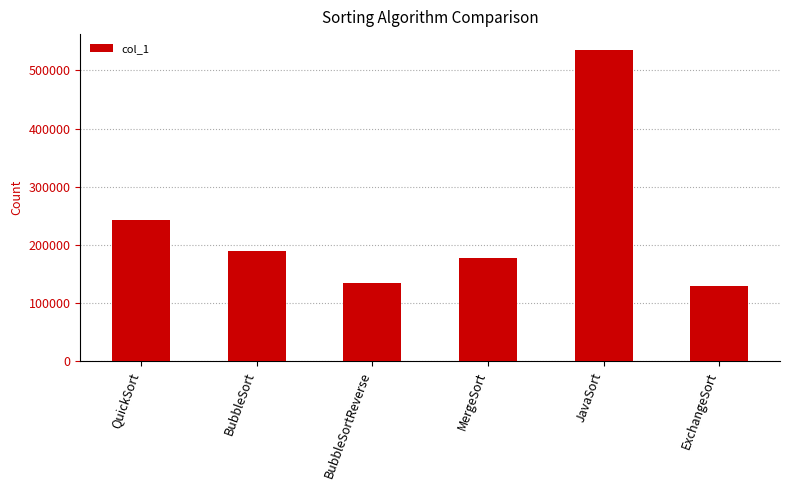

Which label corresponds to the smallest value in the chart?

ExchangeSort